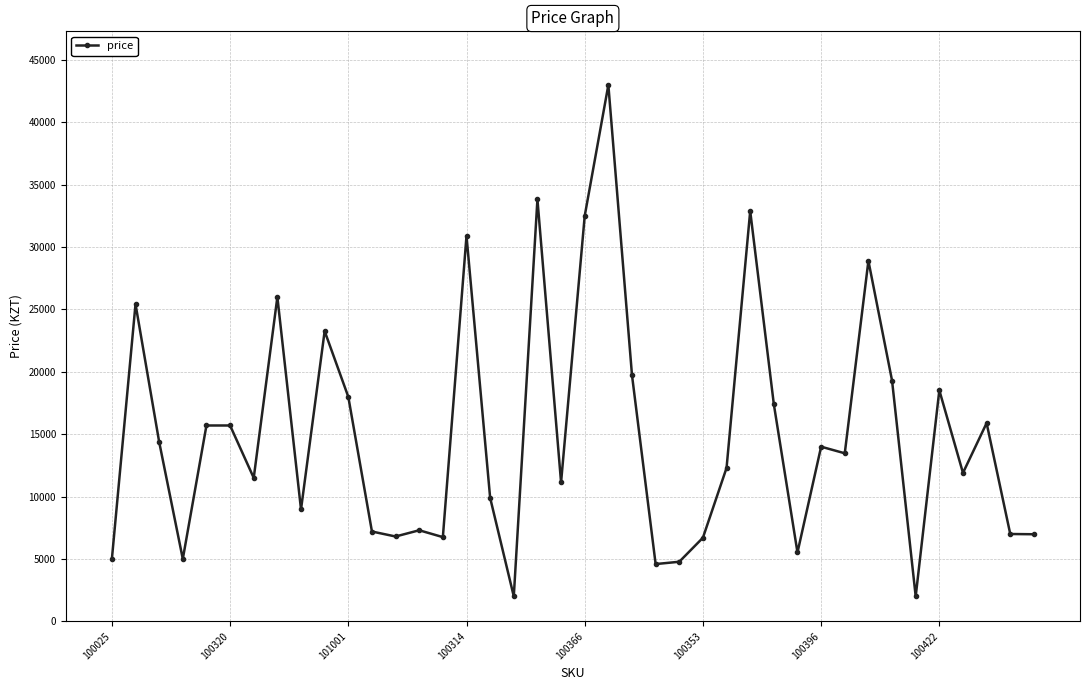

What is the value of the 7th point from the left?

11500